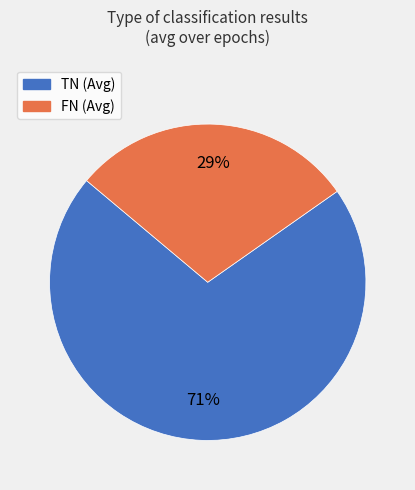

Is the sum of FN (Avg) and TN (Avg) greater than half?

Yes